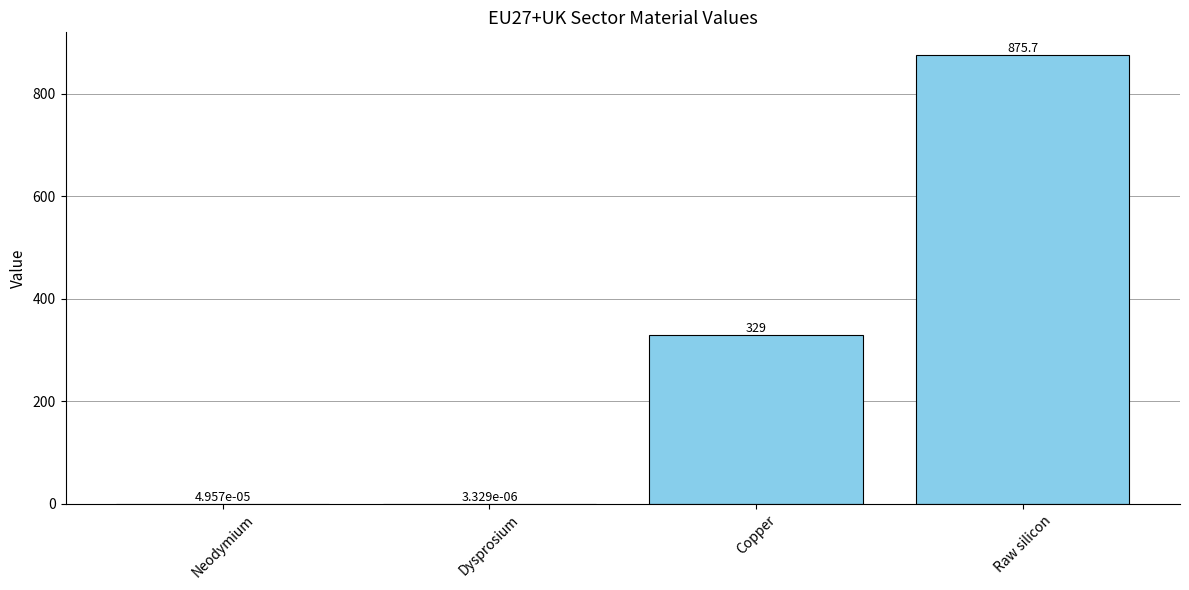

Between Raw silicon and Neodymium, which is larger?

Raw silicon